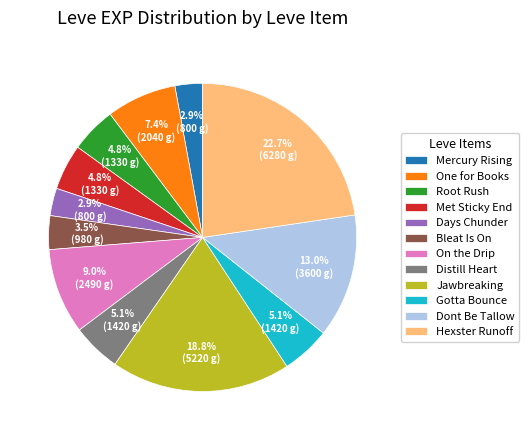

Approximately how many times larger is the value at On the Drip compared to Mercury Rising?

3.1